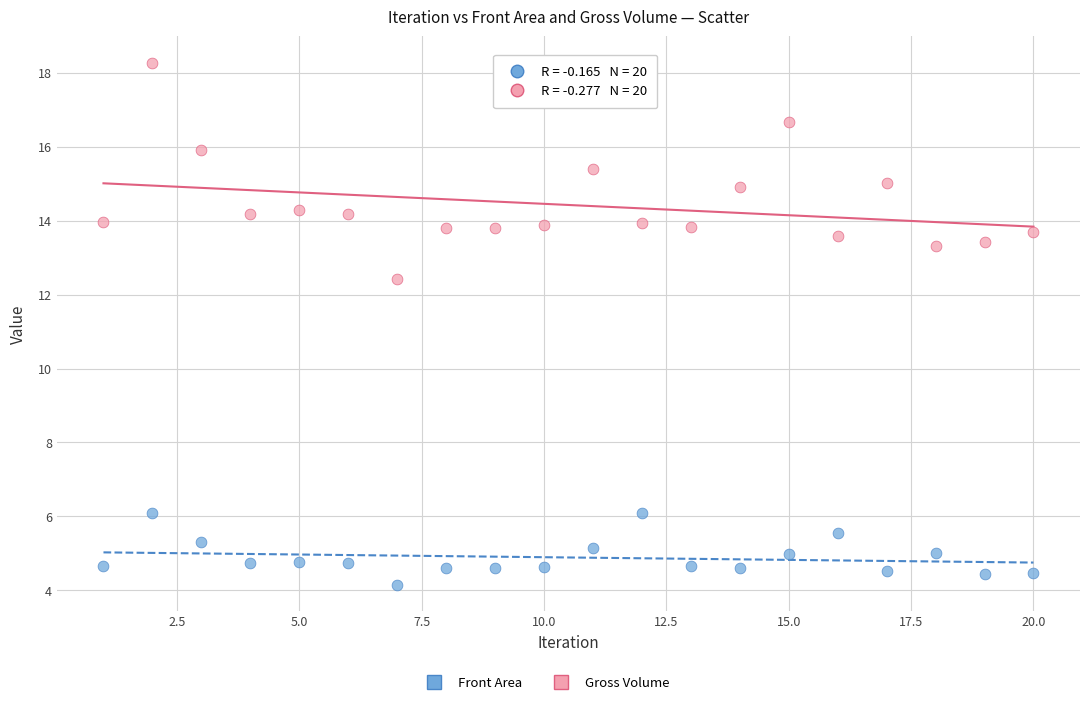

Across all data points, what is the range of Y values (max minus min)?

14.1